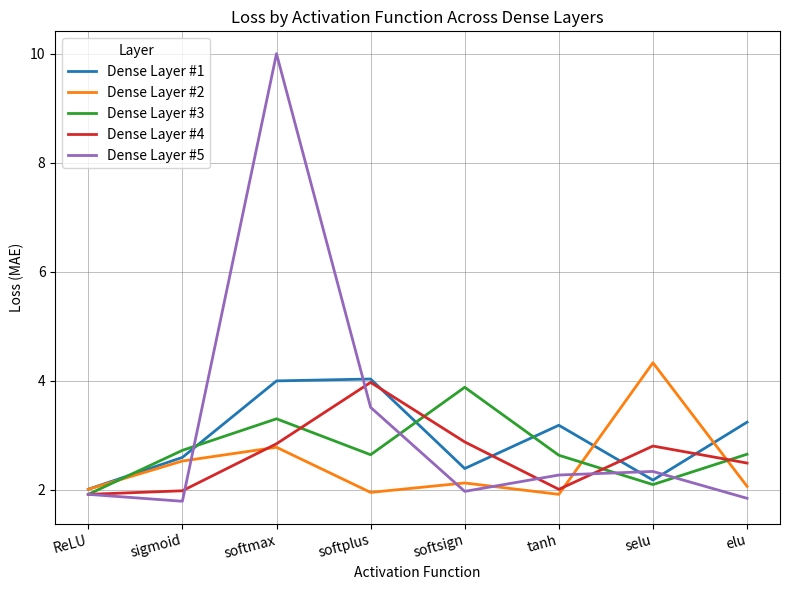

At which category does Dense Layer #2 reach its first local peak?

softmax